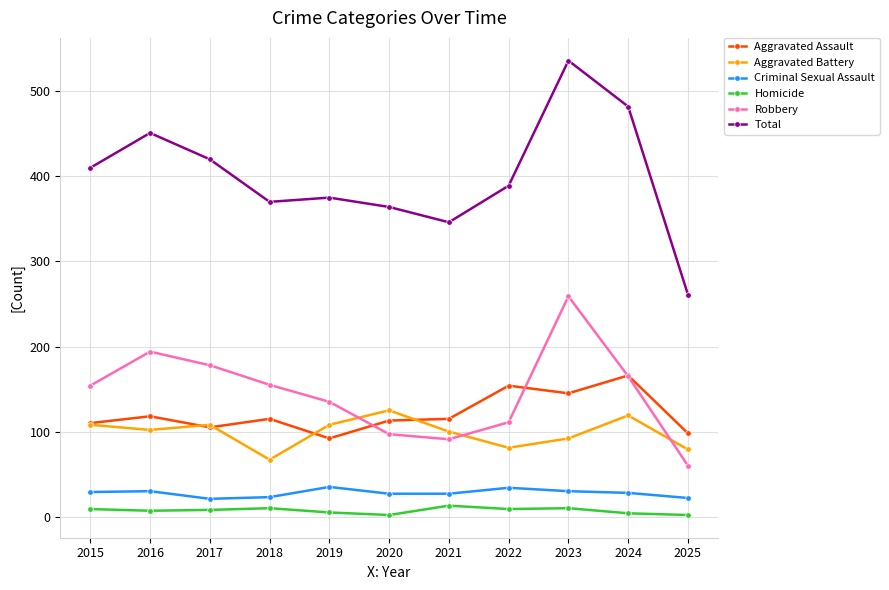

At which category is the sum across all series the highest?

2023